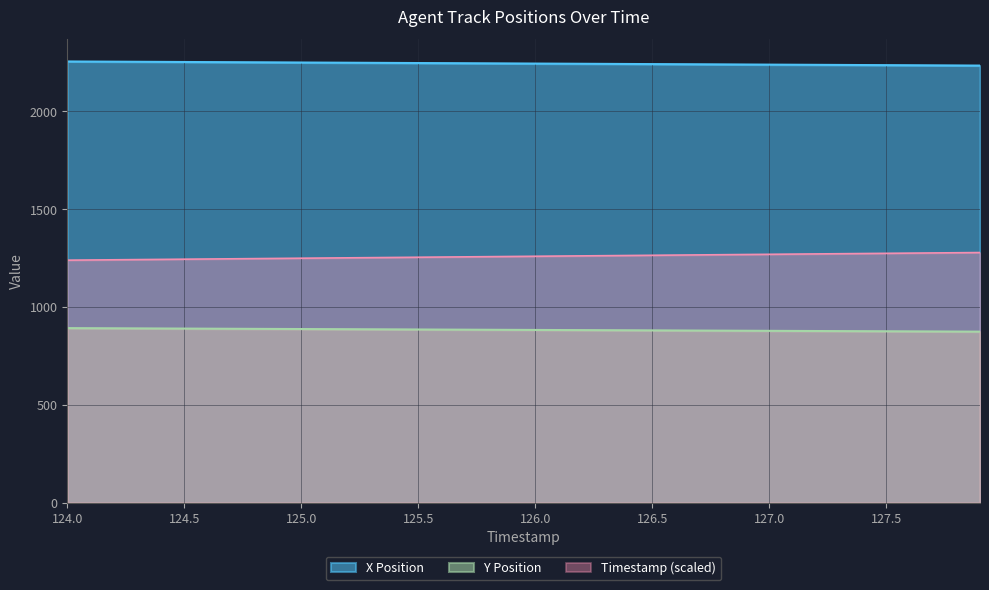

At which label does Y Position first exceed 883?

124.0